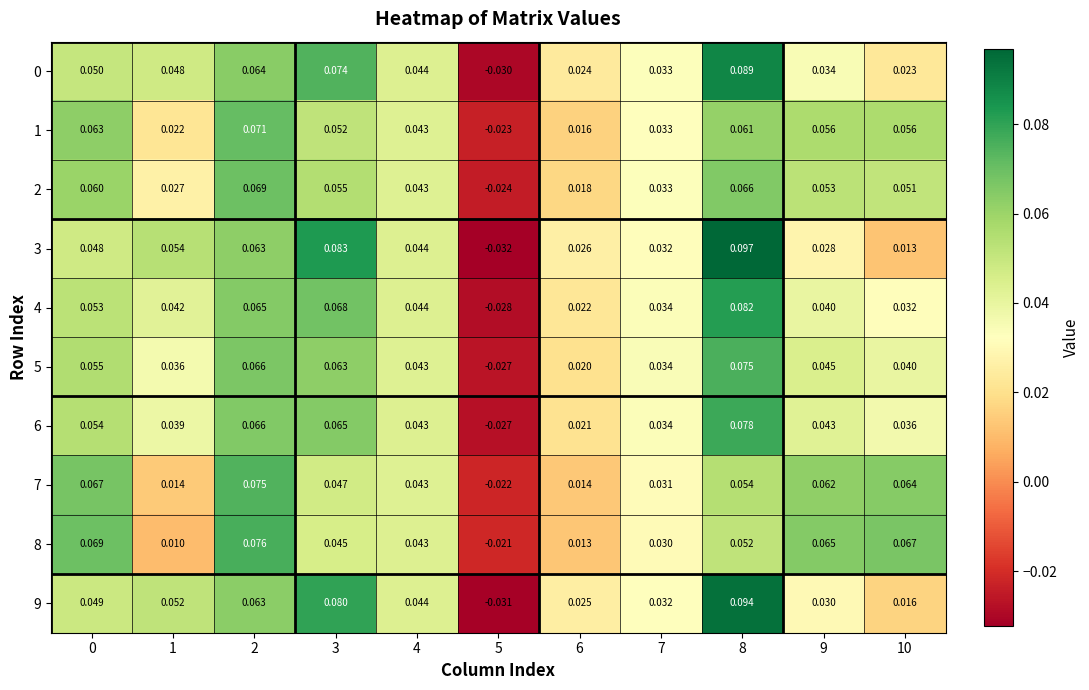

At which category is the sum across all series the highest?

8